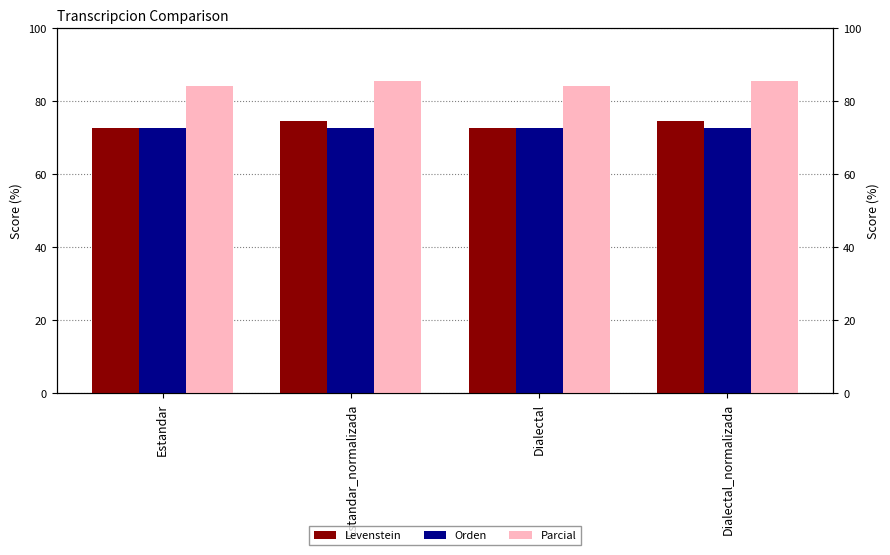

The value of Orden at Dialectal_normalizada is 72.7. True or false?

True